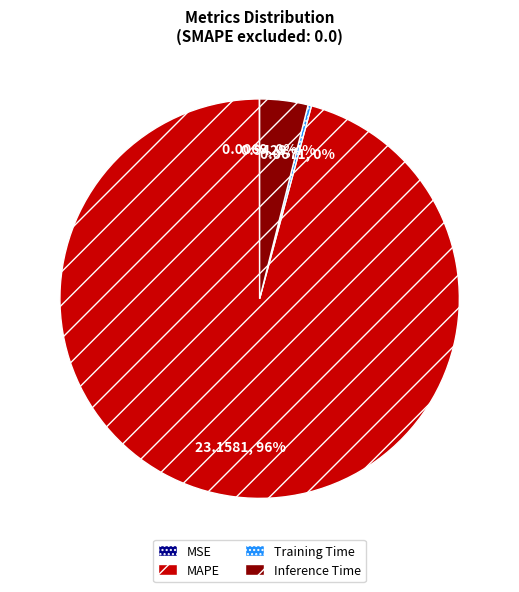

To the nearest percent, what is the difference between the largest and smallest slice percentages?

96%